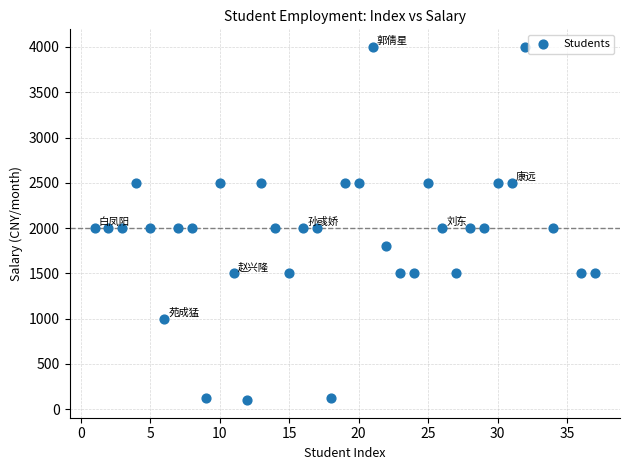

What is the range of X values (max minus min)?

36